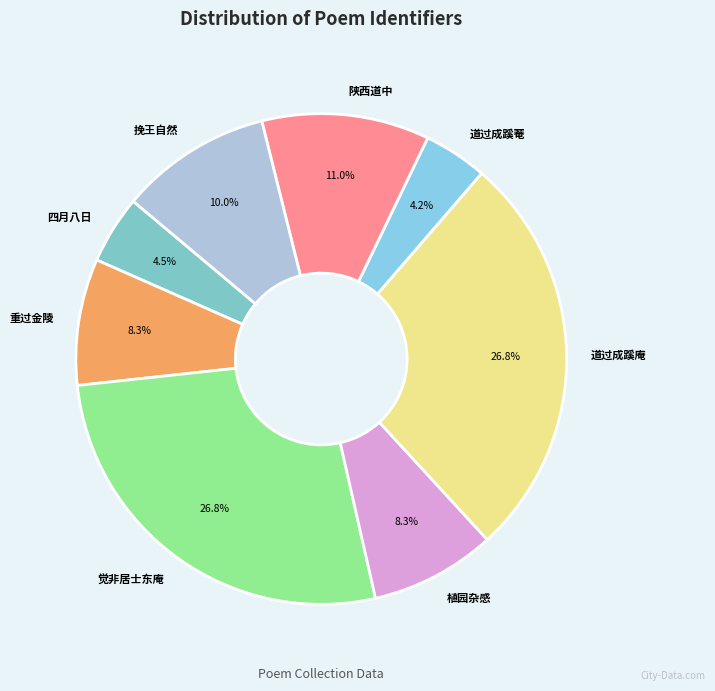

What portion of the pie excludes 挽王自然?

90.0%